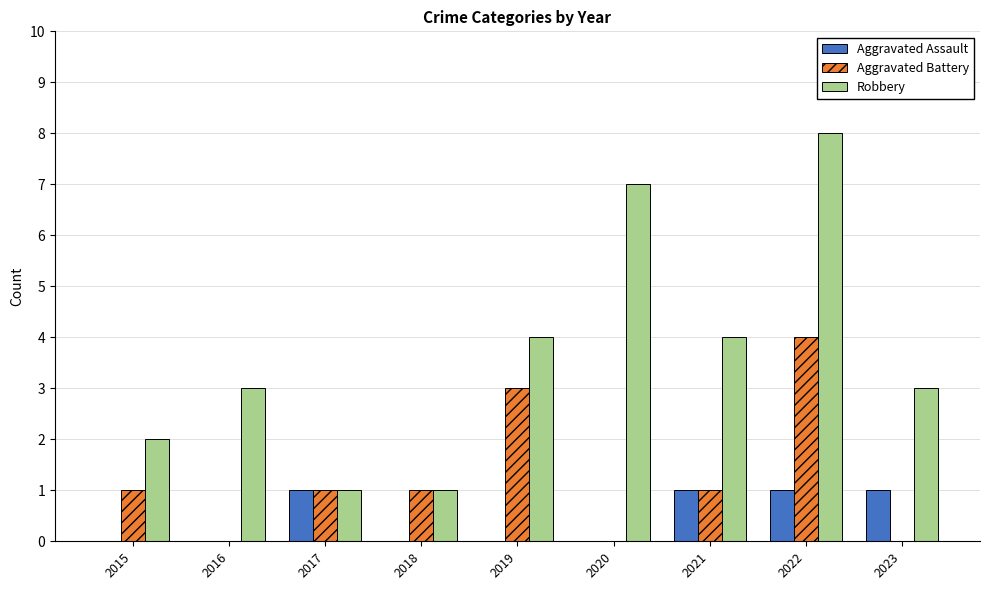

Are the bars grouped side by side (vs. stacked)?

Yes